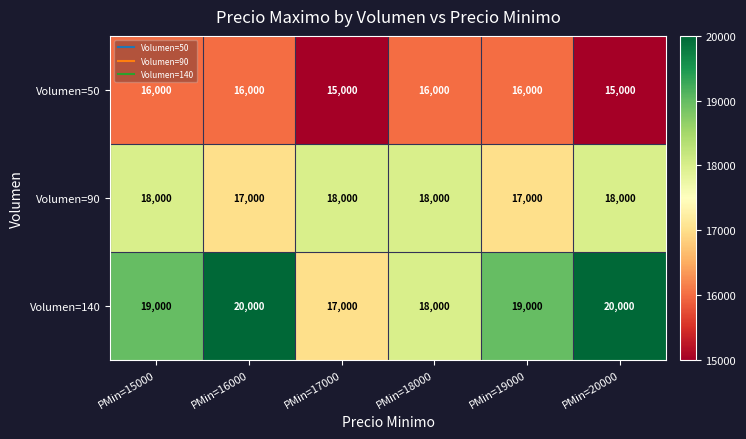

What is the minimum value shown in the chart?

15000